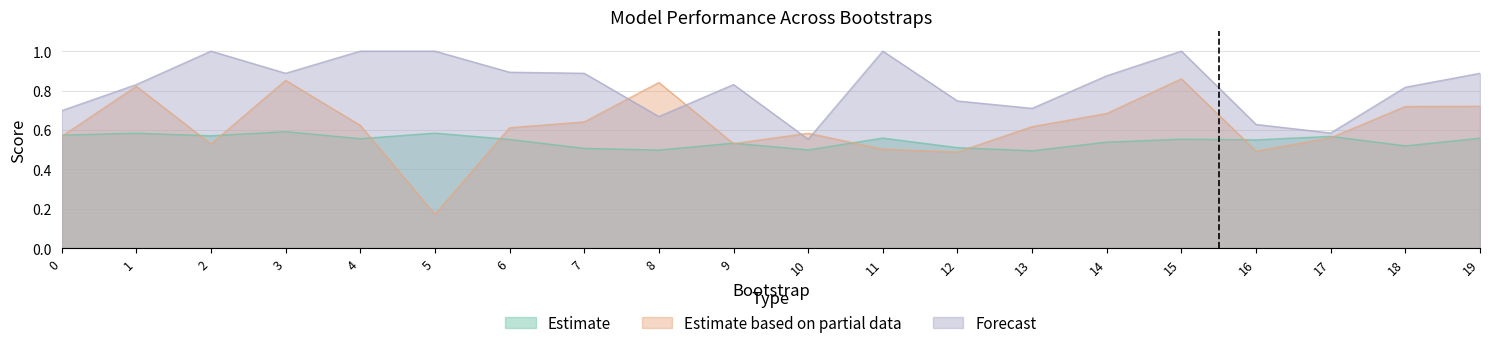

At which category is the sum across all series the highest?

15